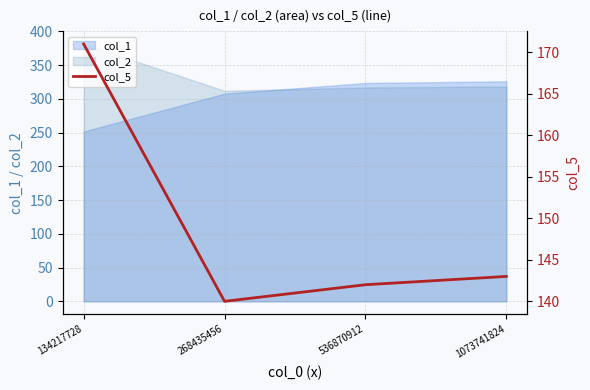

Which category has the highest value across all series?

134217728